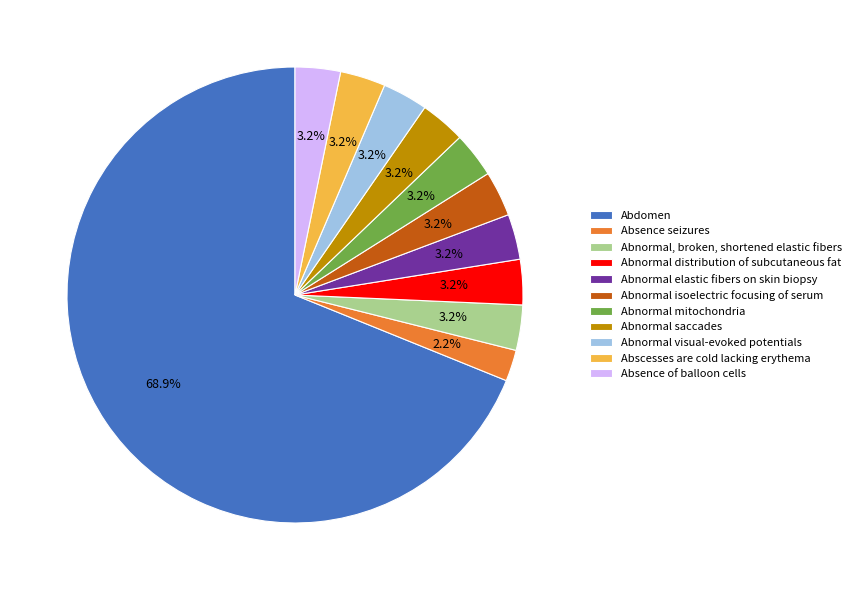

Combined, what portion of the pie is Absence of balloon cells and Abnormal mitochondria?

6.4%